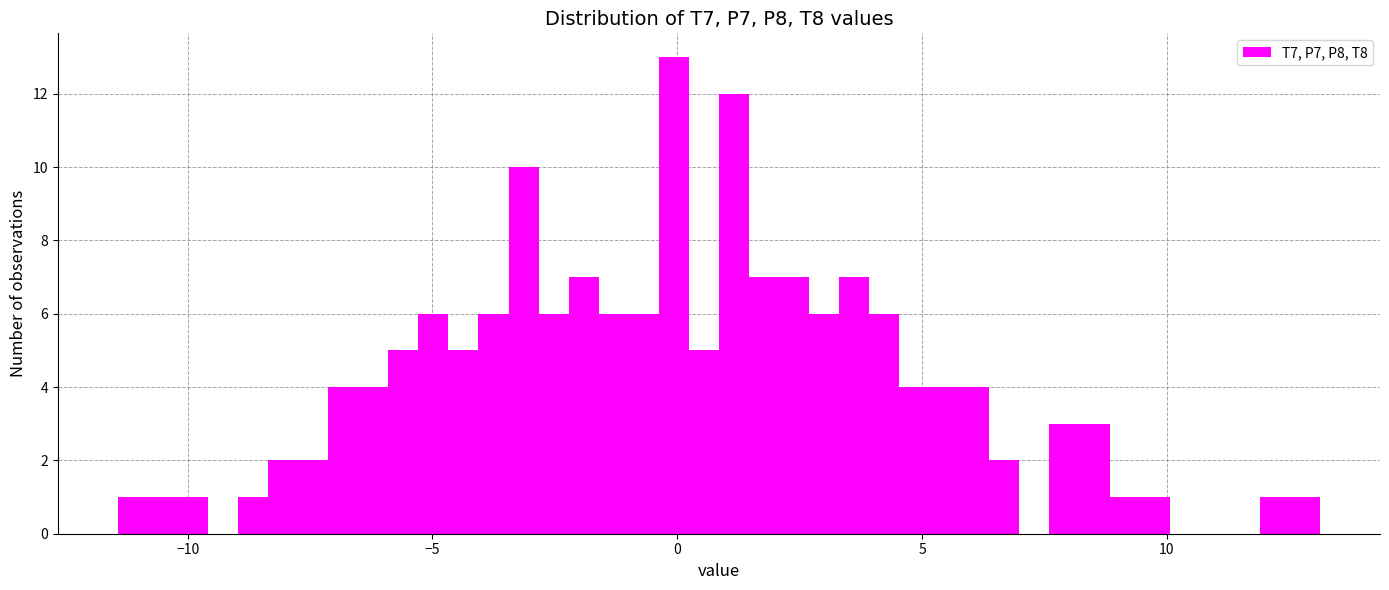

Read against the x-axis, roughly where is the centre of the tallest bar?

0.0